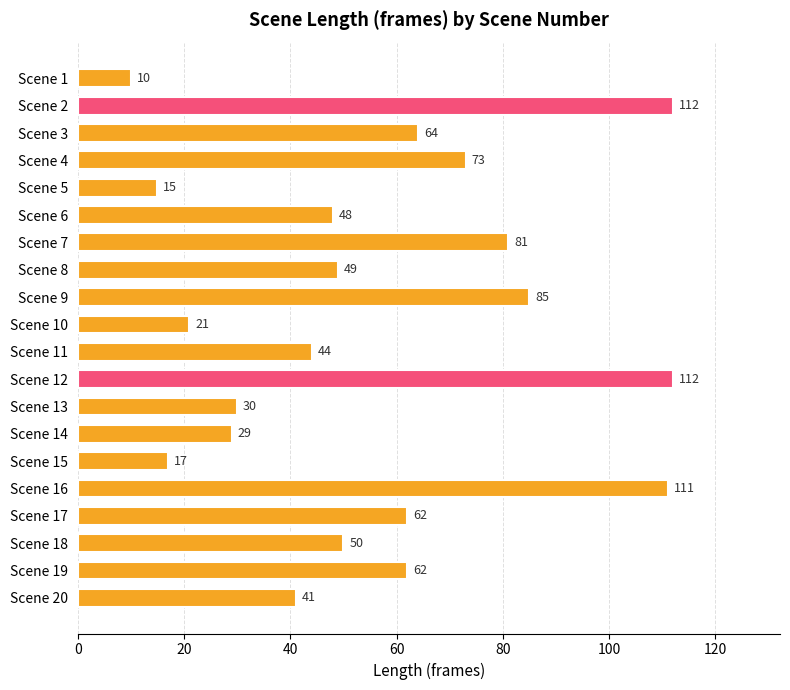

What is the sum of all values?

1116